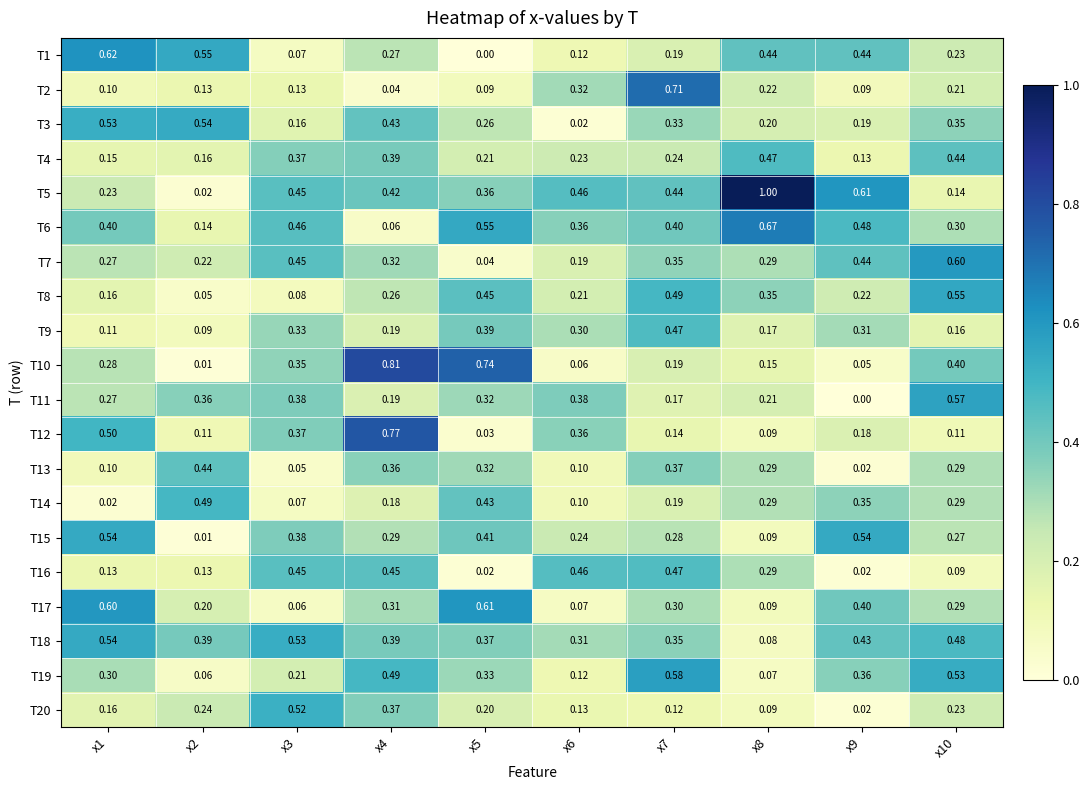

What is the greatest value displayed?

1.0